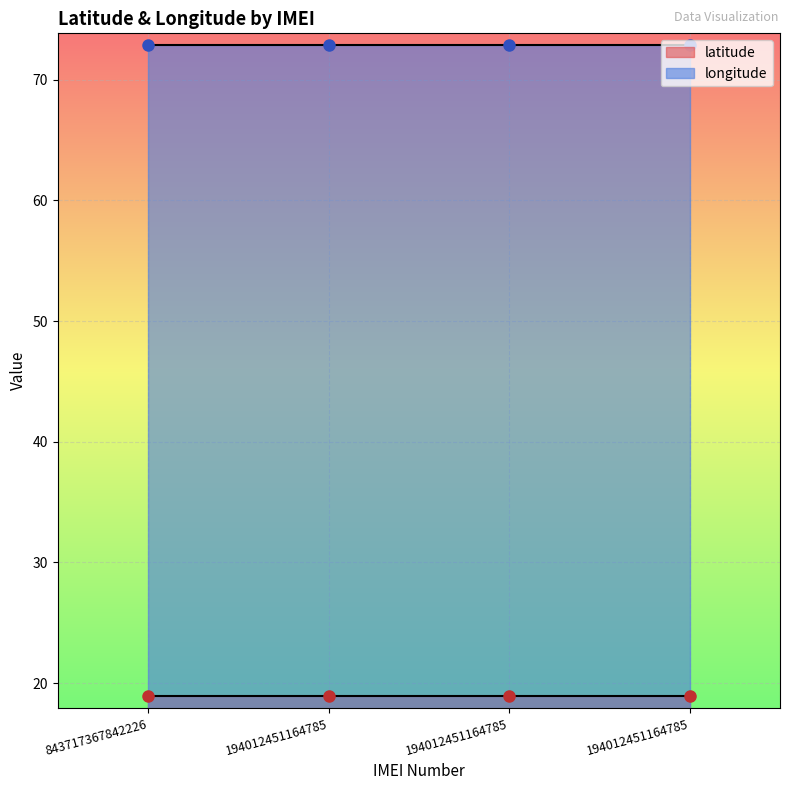

Rank the series at 194012451164785 from highest to lowest value.

longitude, latitude